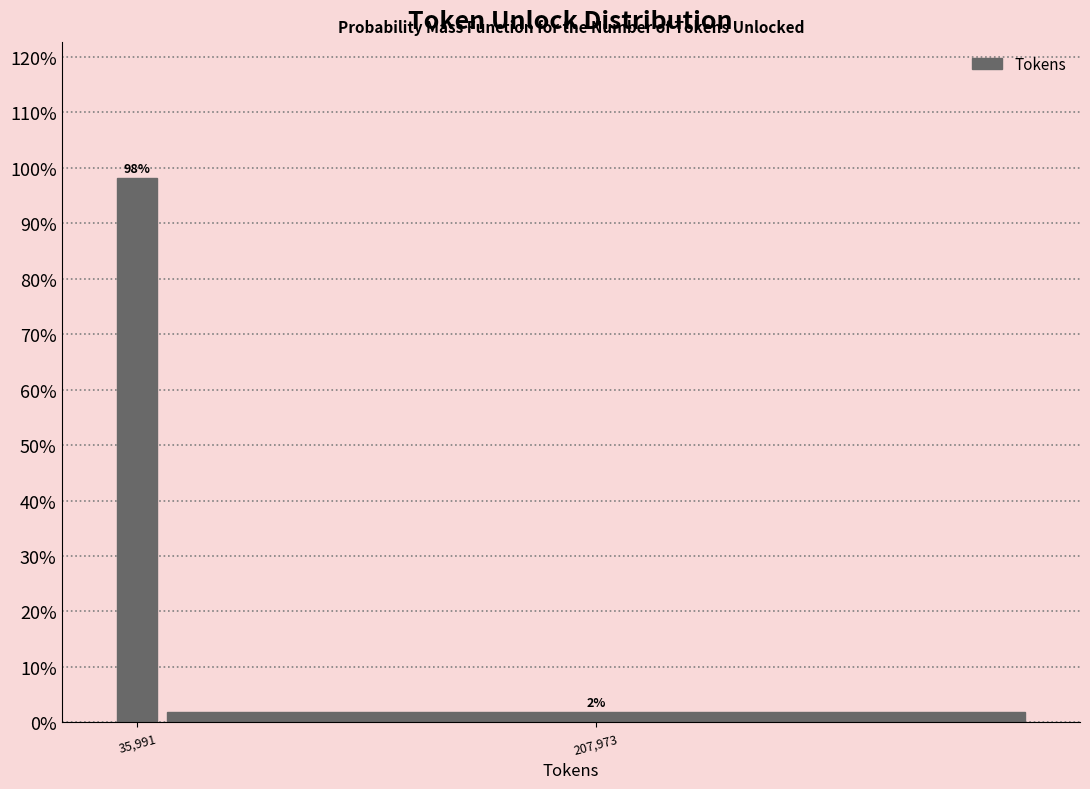

Is it true that the value at 35,991 is 98.1?

True